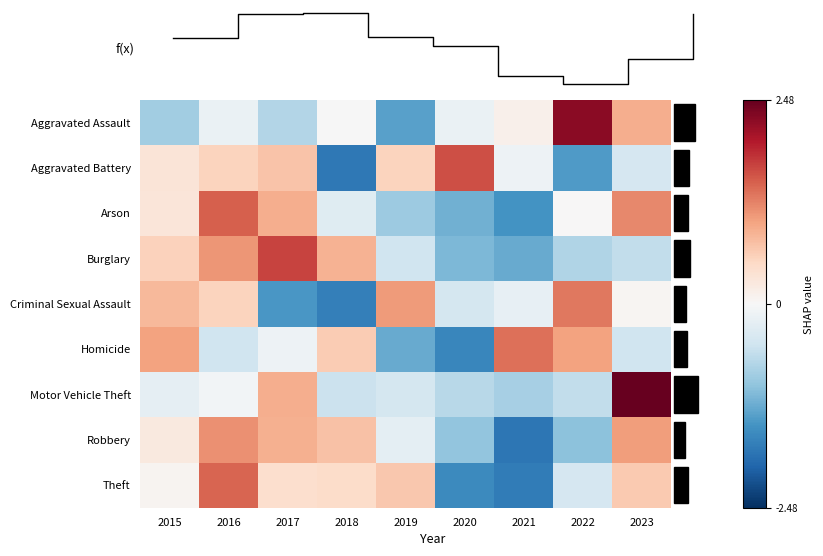

At which label does Burglary first exceed 0?

2015